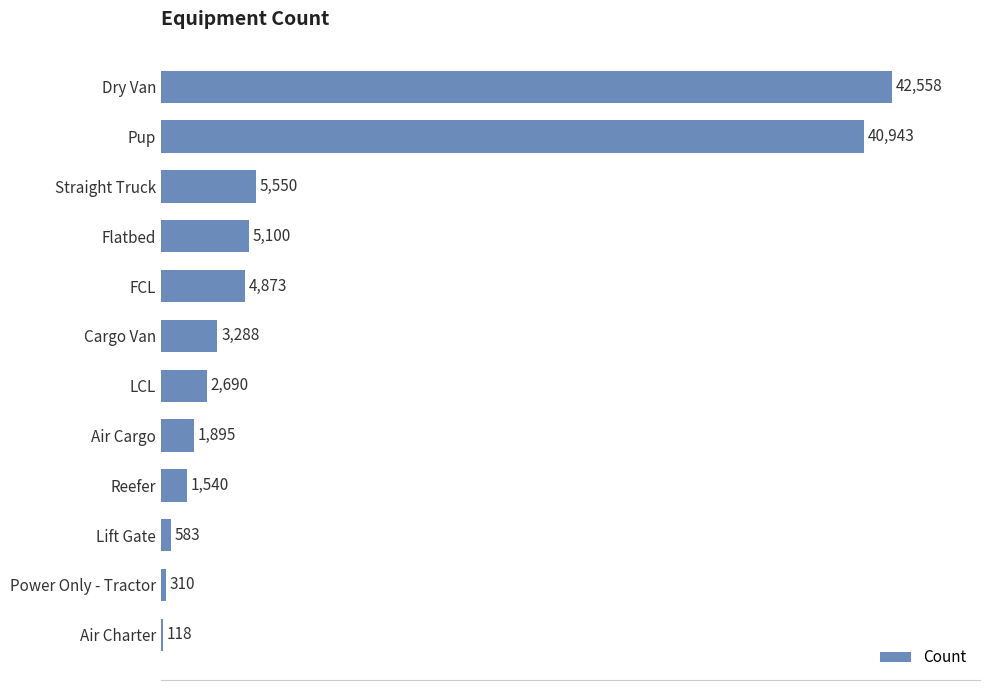

At which label is the value closest to 21338?

Straight Truck